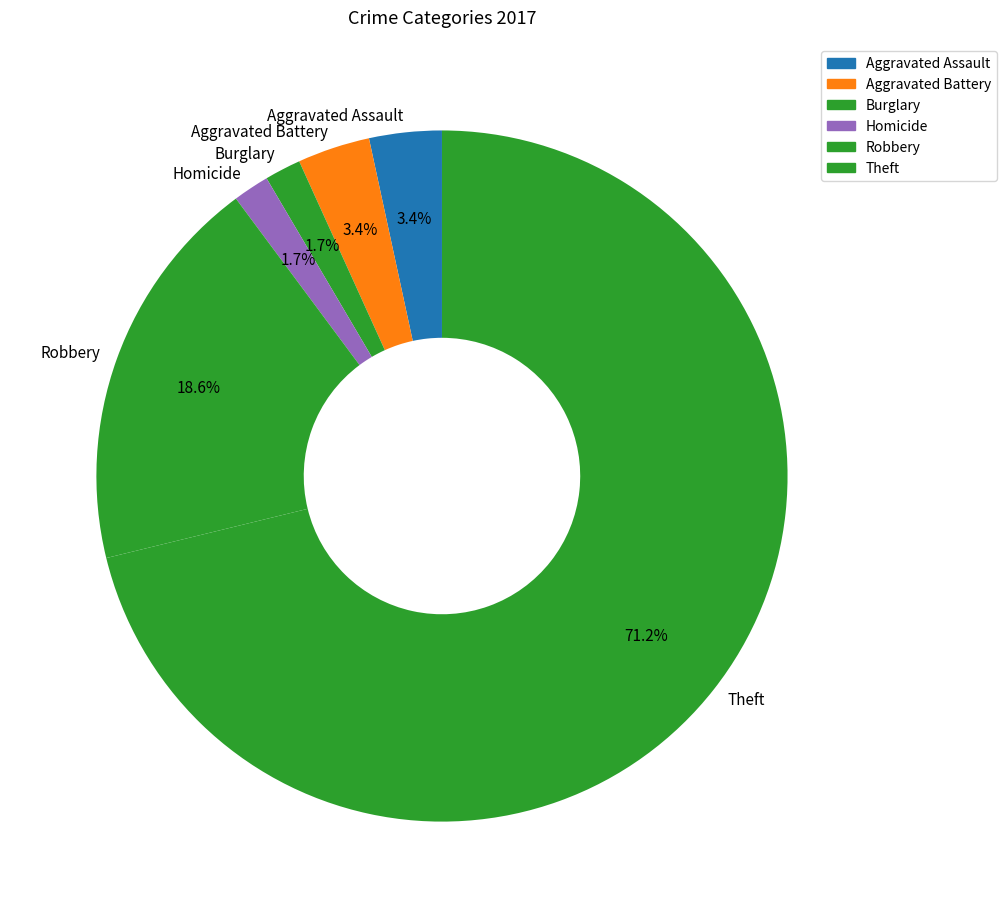

Which slice is the largest?

Theft